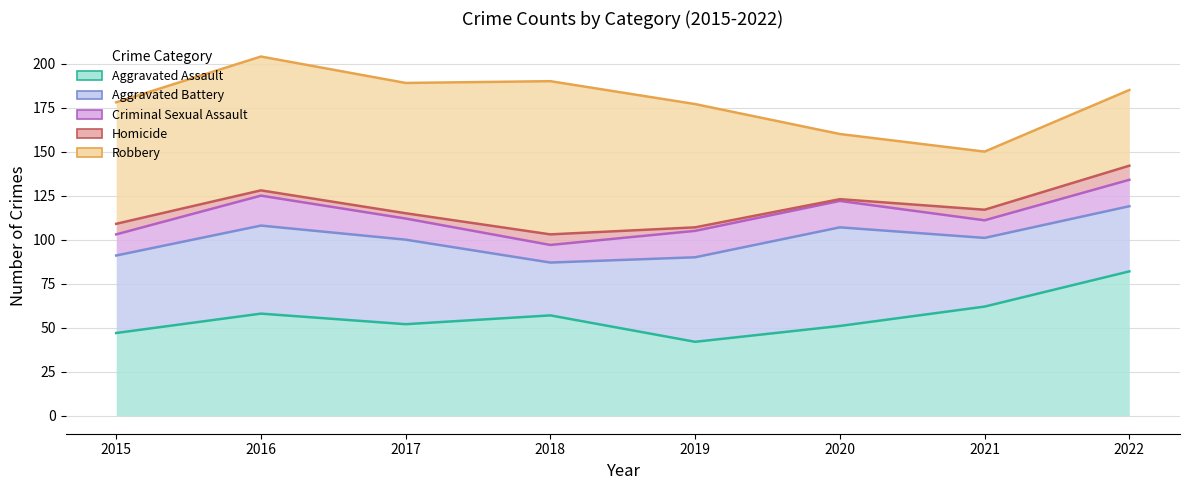

Where is the first local maximum for Criminal Sexual Assault?

2016